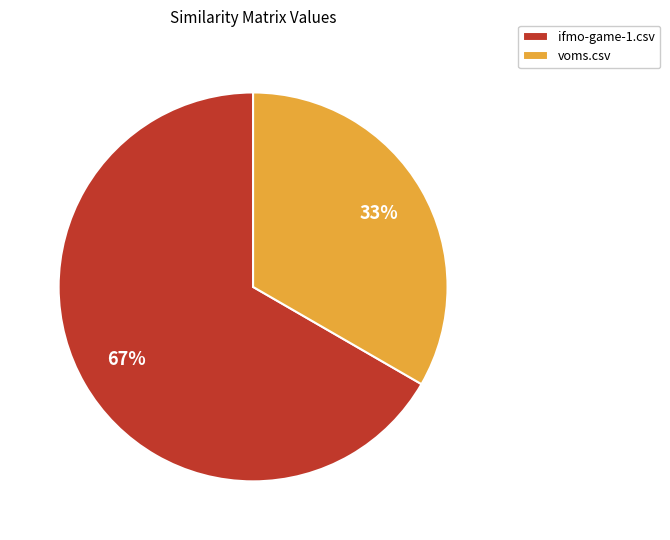

Is voms.csv the majority of the pie?

No